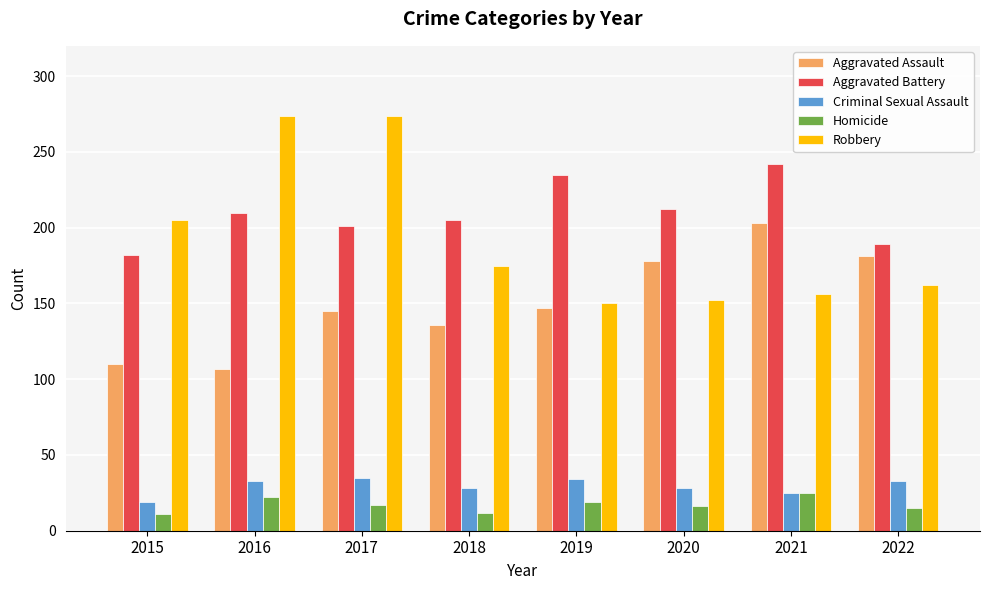

What is the value of the Homicide bar at the 8th from the left?

15